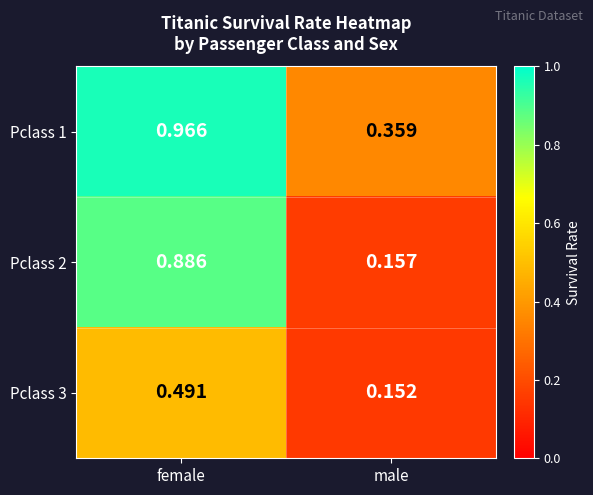

List the labels in order of Pclass 2 value, largest first.

female, male